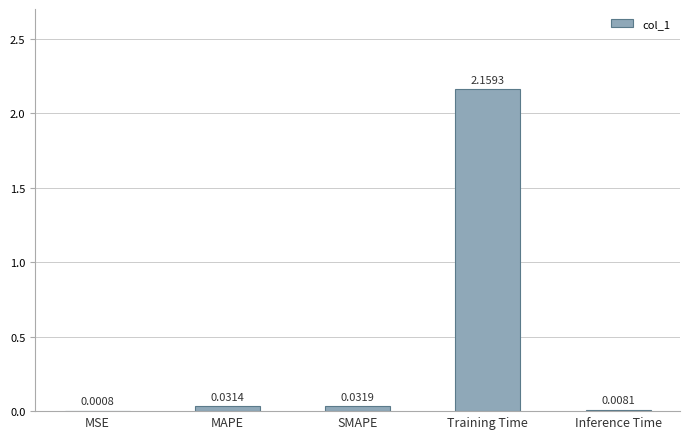

At which category does the chart reach its peak across all series?

Training Time